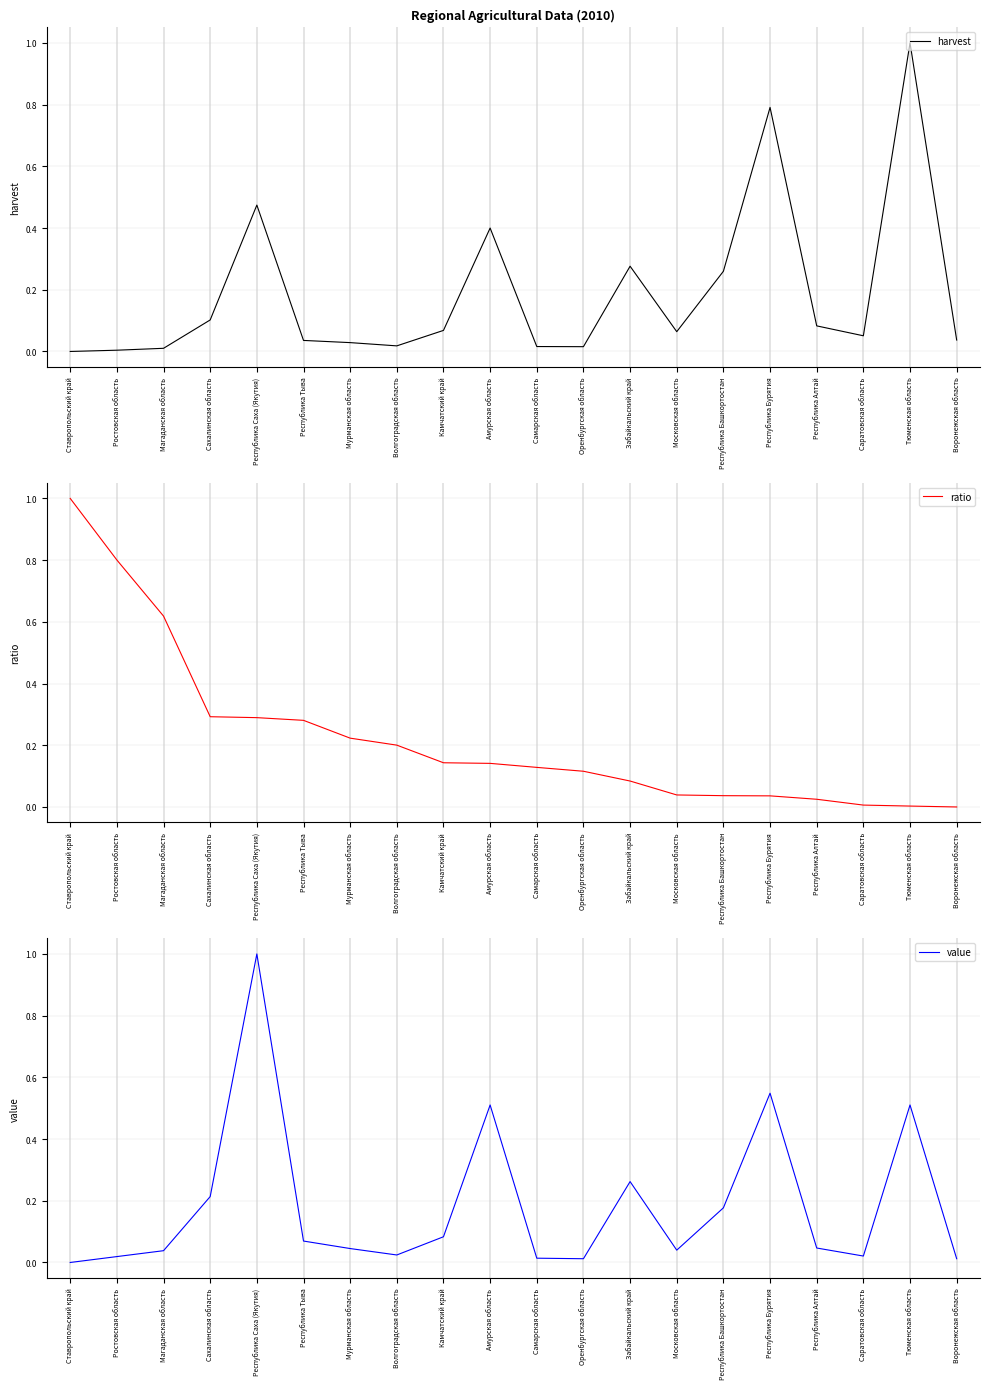

Rank the series by their maximum value, from highest to lowest.

harvest, ratio, value